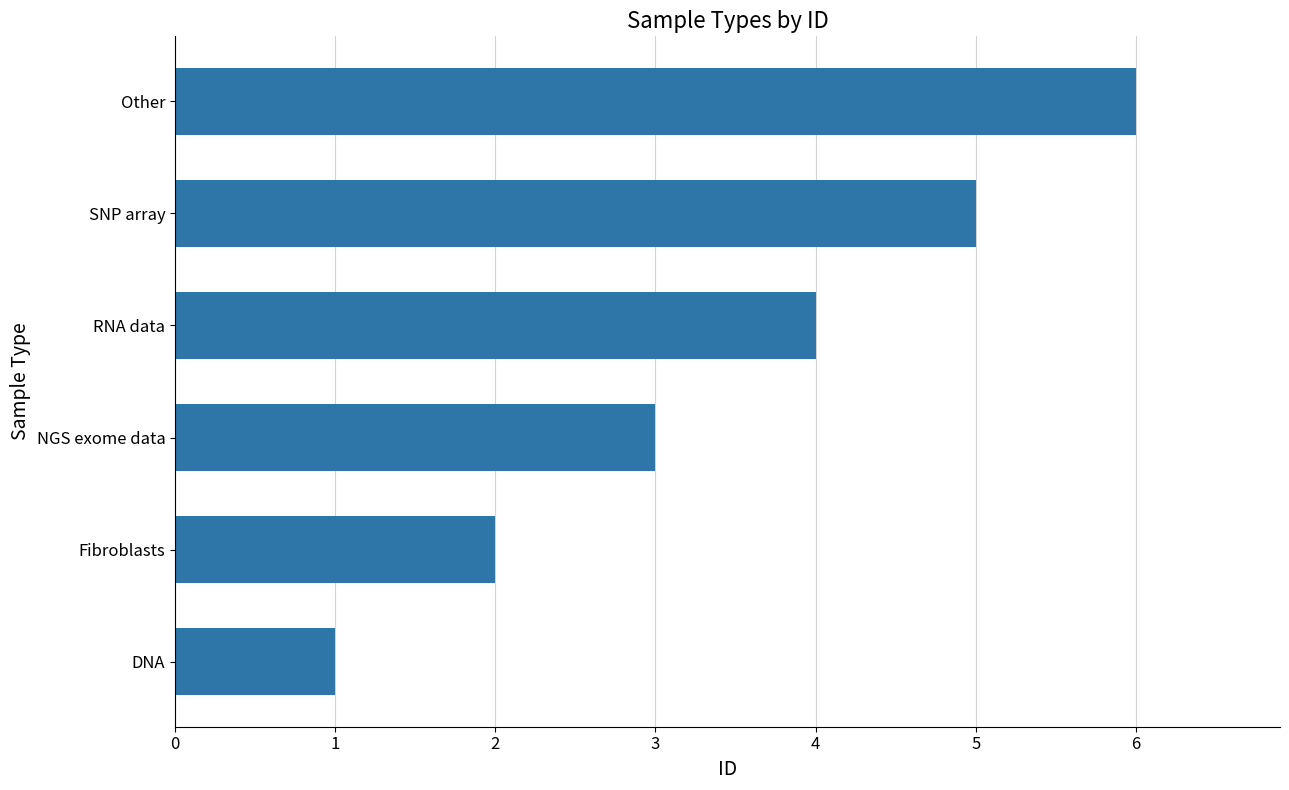

How many bars are there in total?

6